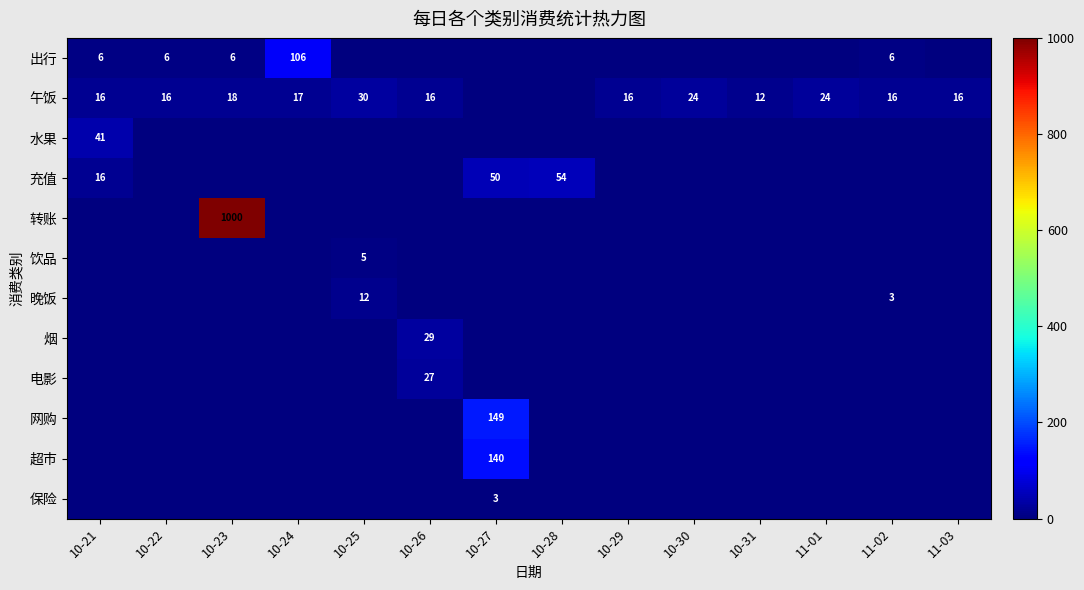

The 午饭 series shows 18 at 10-23. True or false?

True